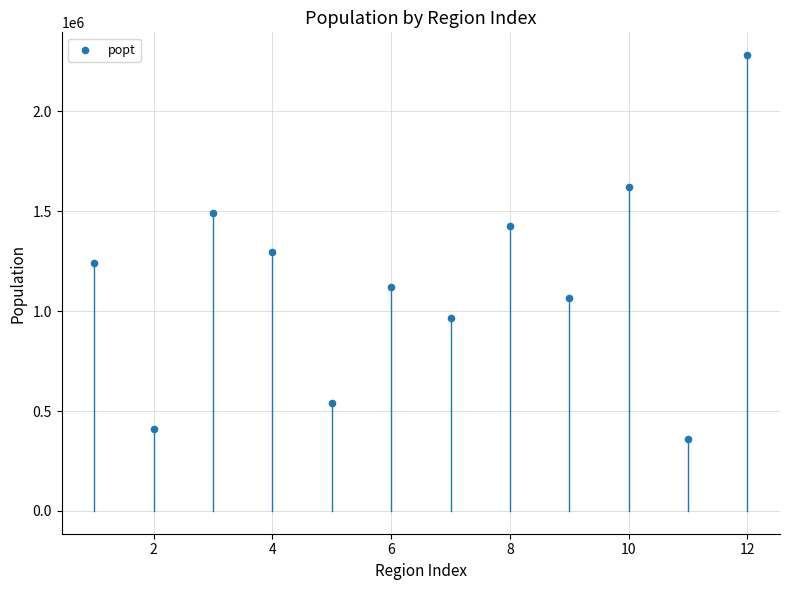

What is the average Y value?

1151614